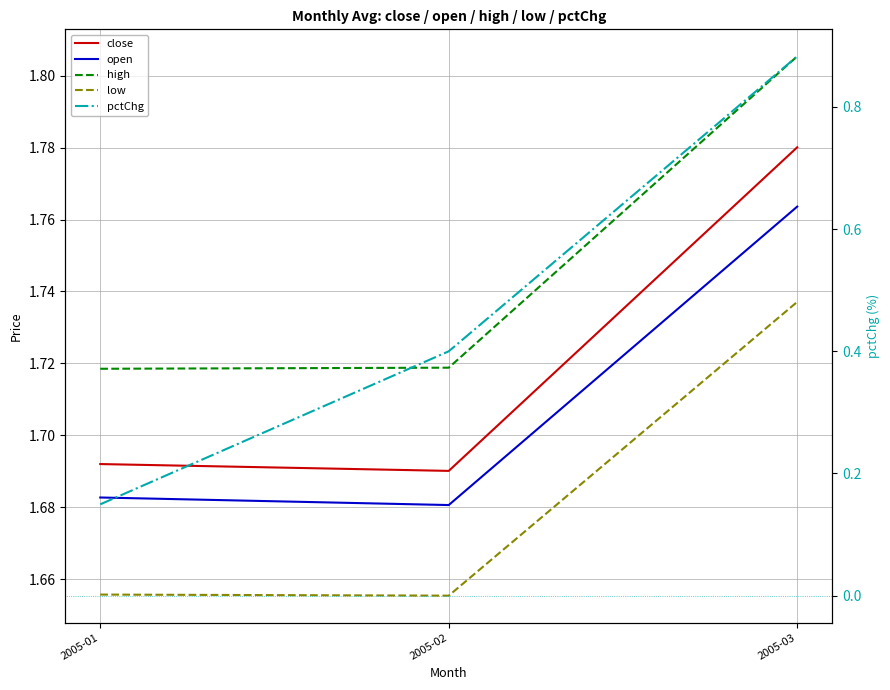

List the series in order of their peak value, highest first.

high, close, open, low, pctChg